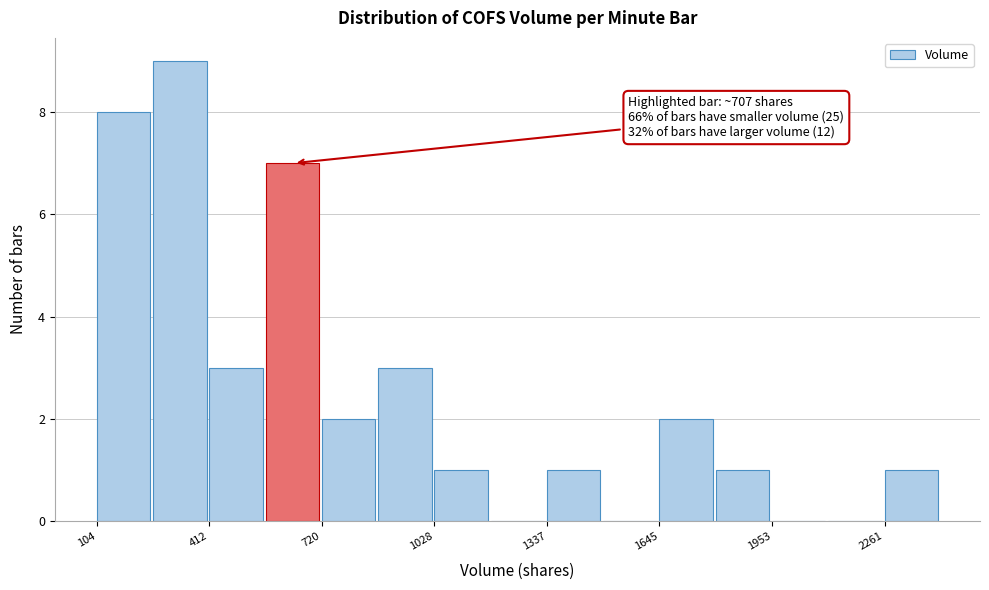

Around what value on the x-axis is the tallest bar? Give the approximate position of its centre, as read against the axis.

350